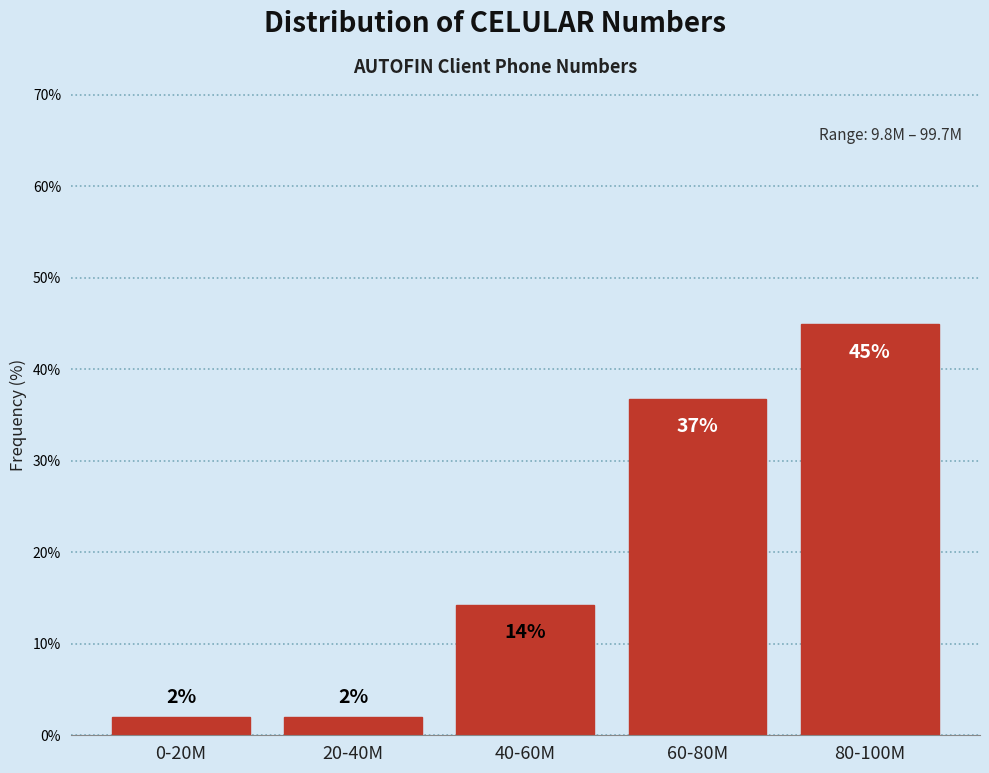

What is the ratio of the value at 80-100M to the value at 60-80M?

1.2